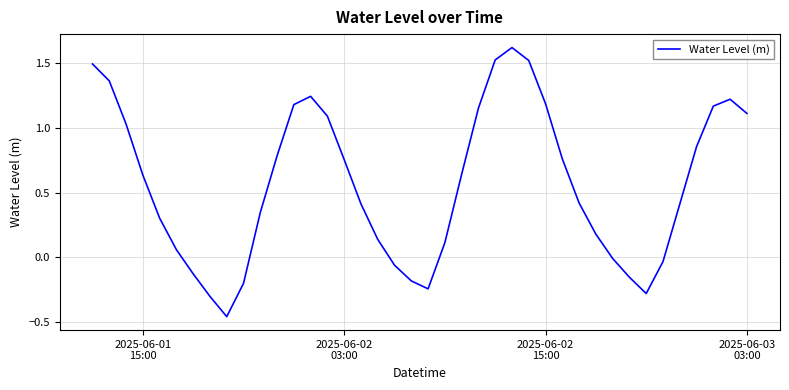

What is the difference between the maximum and minimum values?

2.1